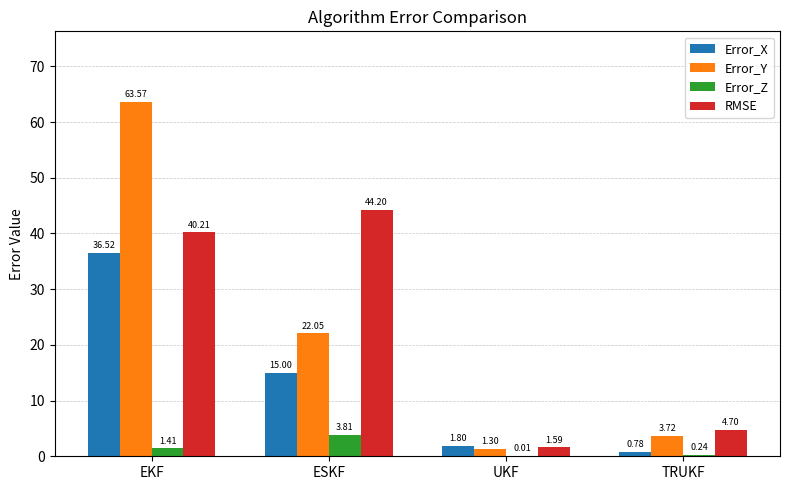

Is it true that Error_Y equals 31.9 at EKF?

False